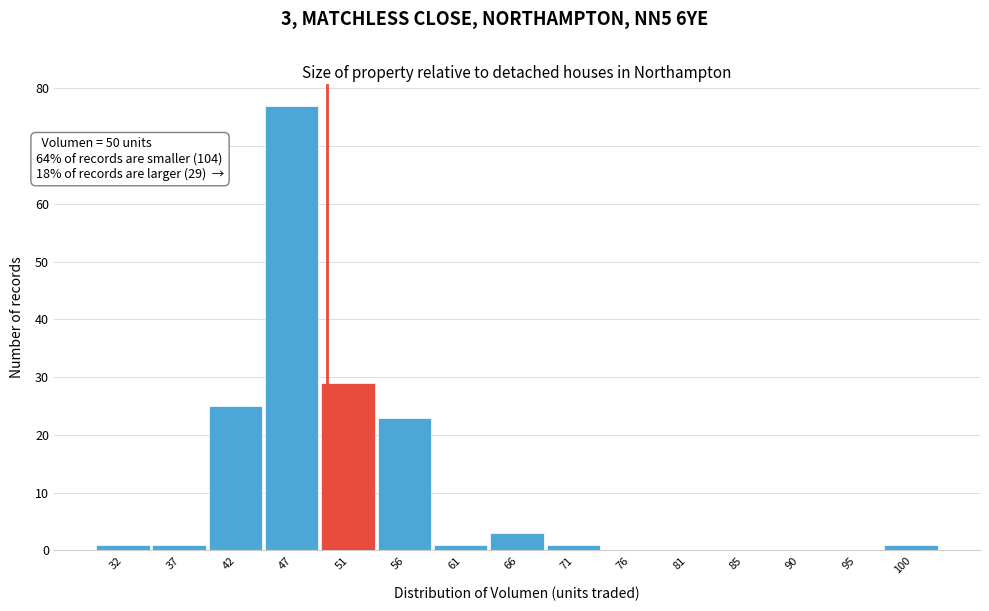

Reading right to left, list all the values displayed in this chart.

100=1	95=0	90=0	85=0	81=0	76=0	71=1	66=3	61=1	56=23	51=29	47=77	42=25	37=1	32=1